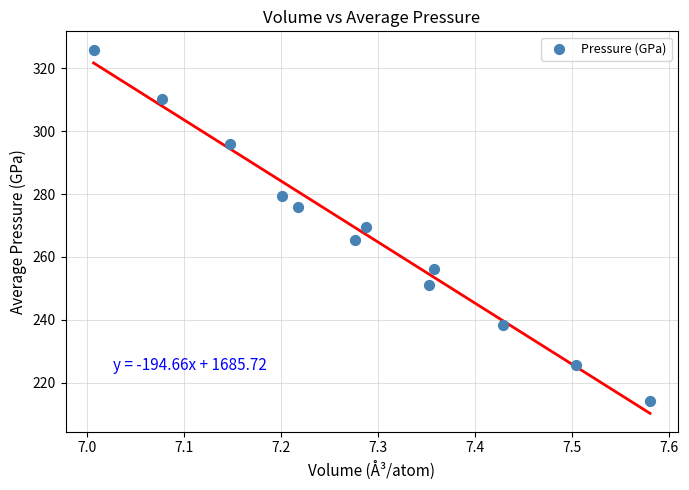

What is the range of Y values (max minus min)?

111.8